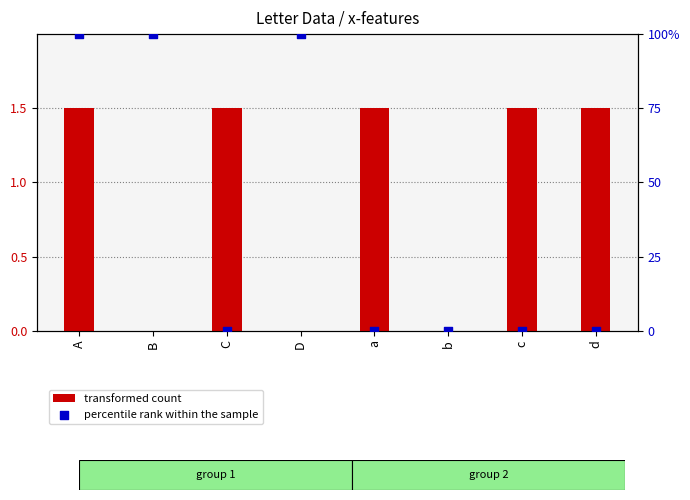

Which series reaches the minimum Y coordinate?

transformed count